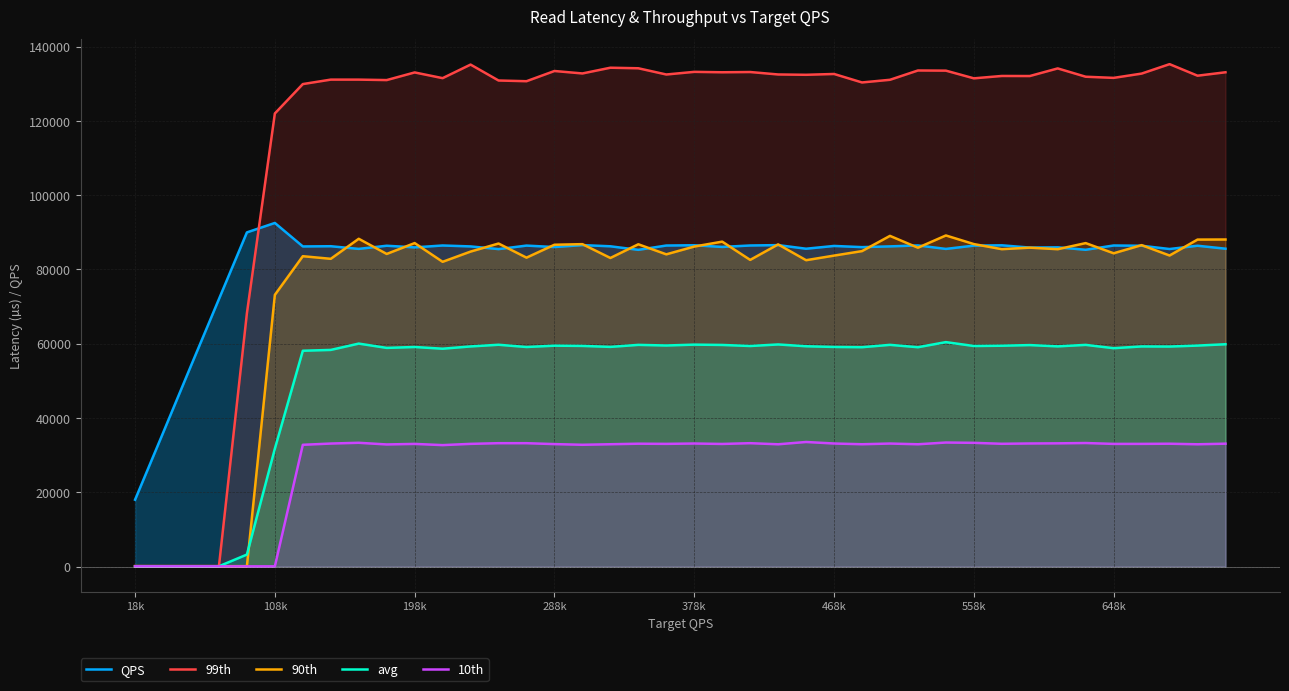

Which series has the largest range (max minus min)?

99th